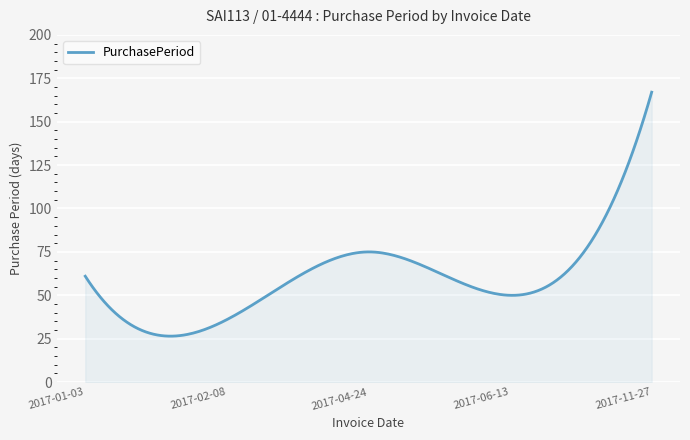

What is the greatest value displayed?

167.0